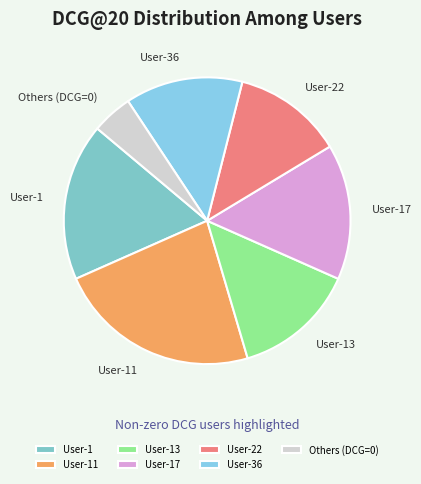

Between User-13 and User-11, which is larger?

User-11